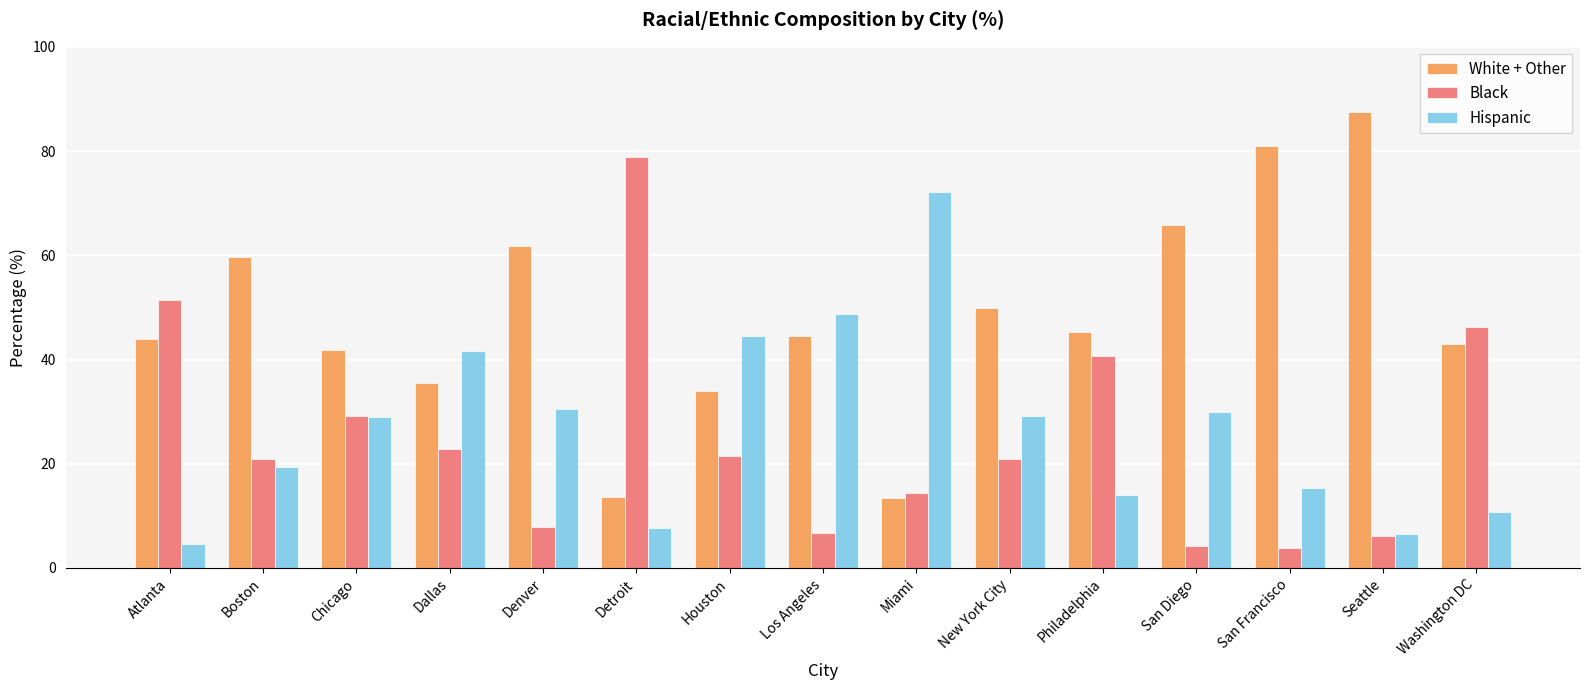

What position from the left is Dallas?

4